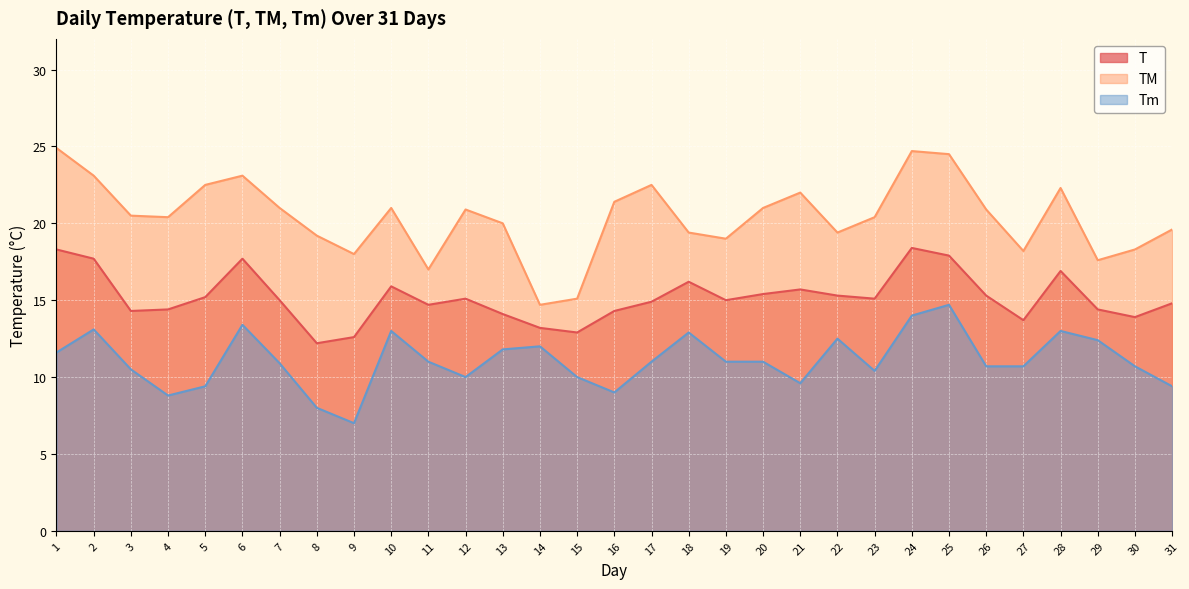

How many categories are shown in the chart?

31